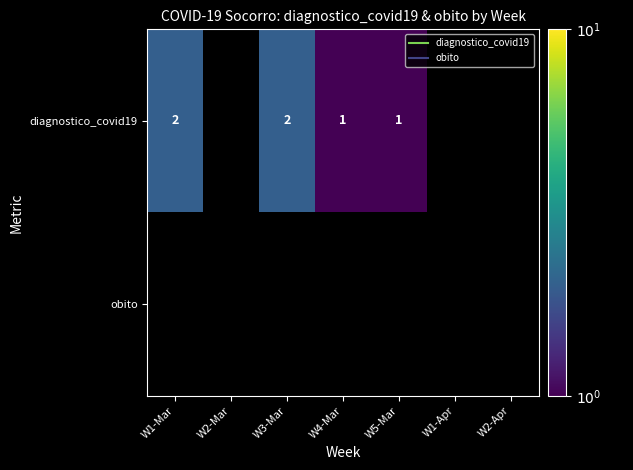

At which label is diagnostico_covid19 closest to 1?

W4-Mar